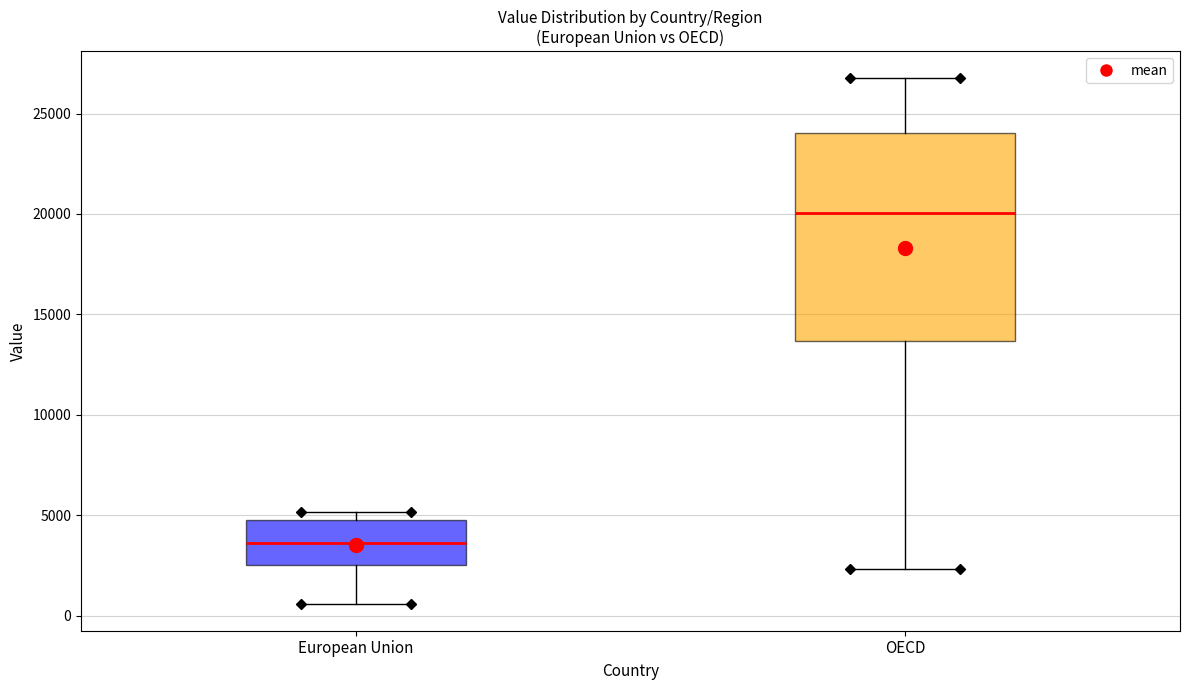

Where is the upper edge of the box for European Union on the y-axis? The values are not printed on the chart, so give them approximately, as read against the axis.

5000